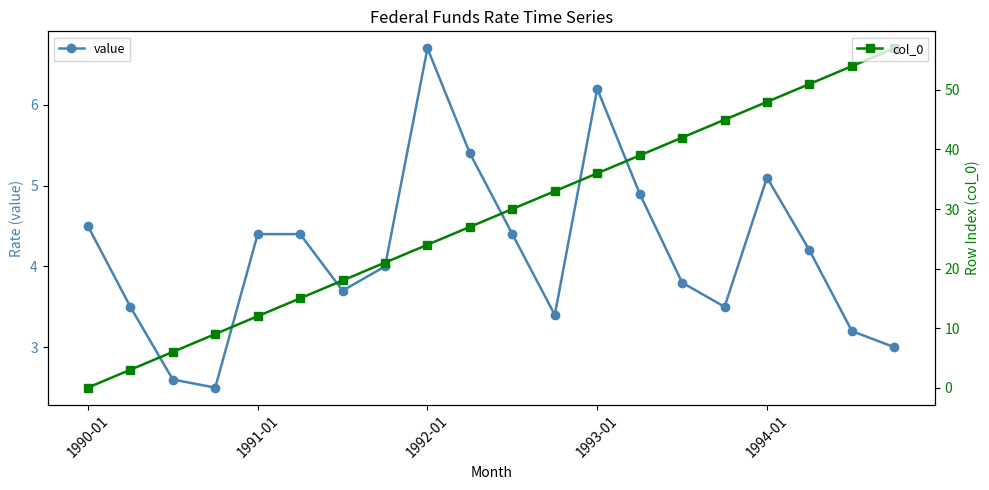

What is the highest value of the value series?

6.7